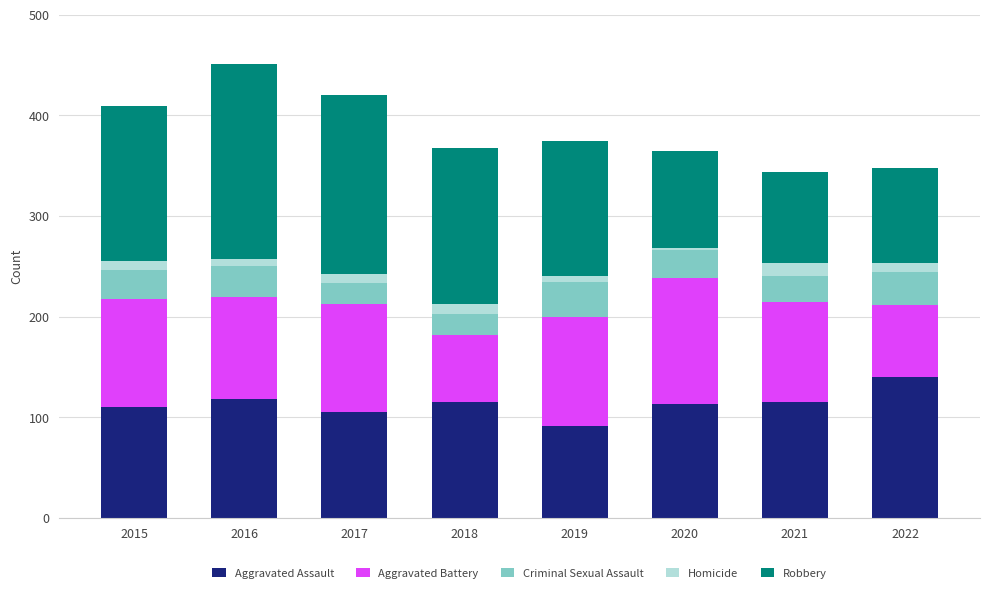

Is it true that Aggravated Assault equals 115 at 2021?

True